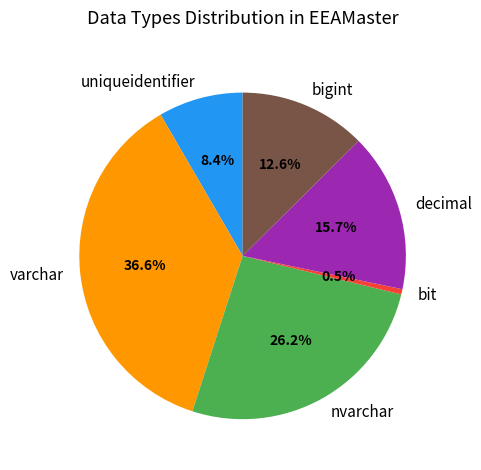

Is the sum of uniqueidentifier and nvarchar greater than half?

No